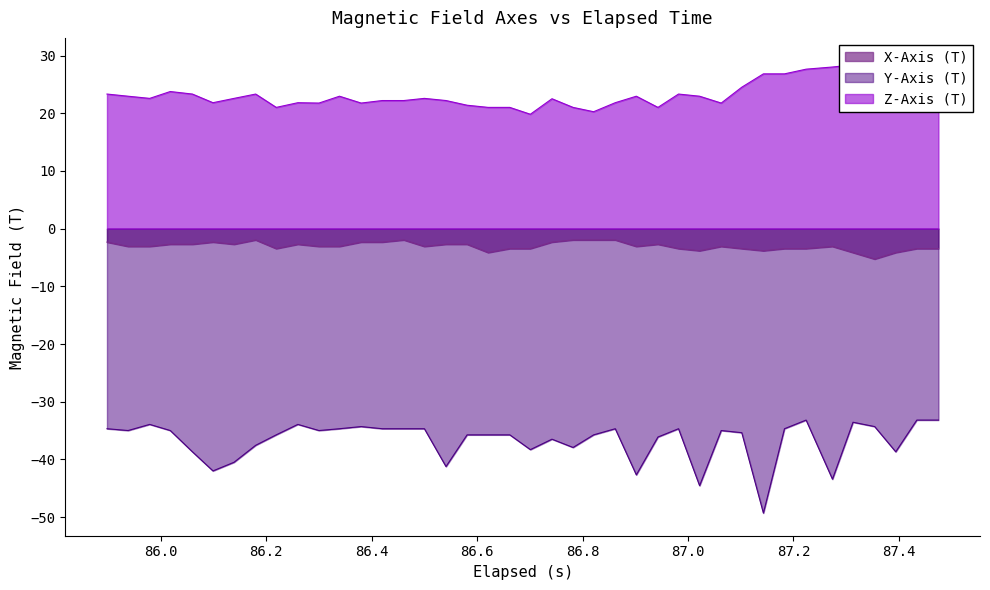

What is the maximum value for X-Axis (T)?

-2.0